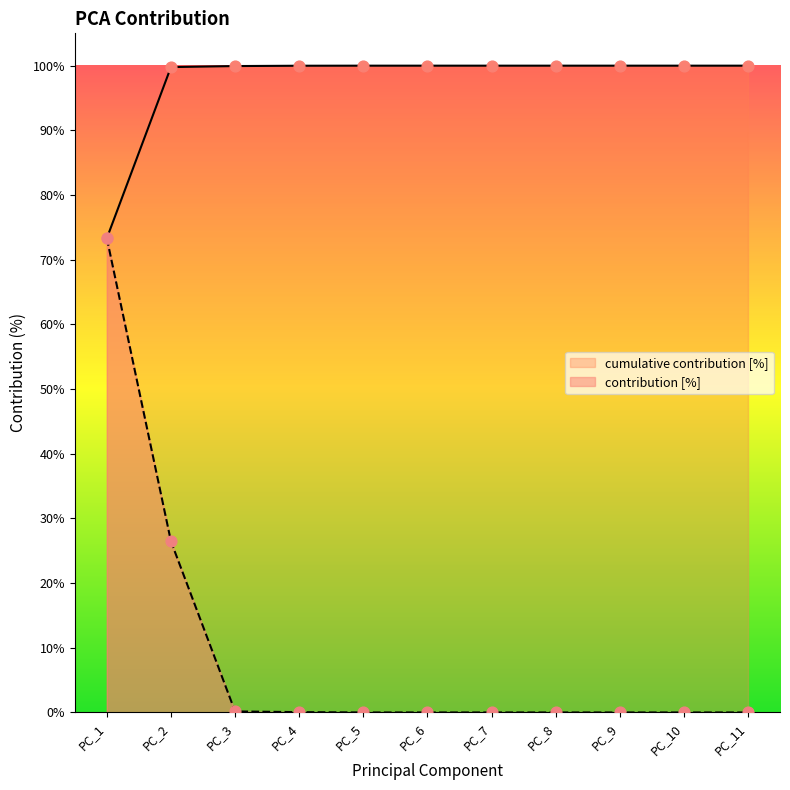

Which series contains the highest Y value?

cumulative contribution [%]